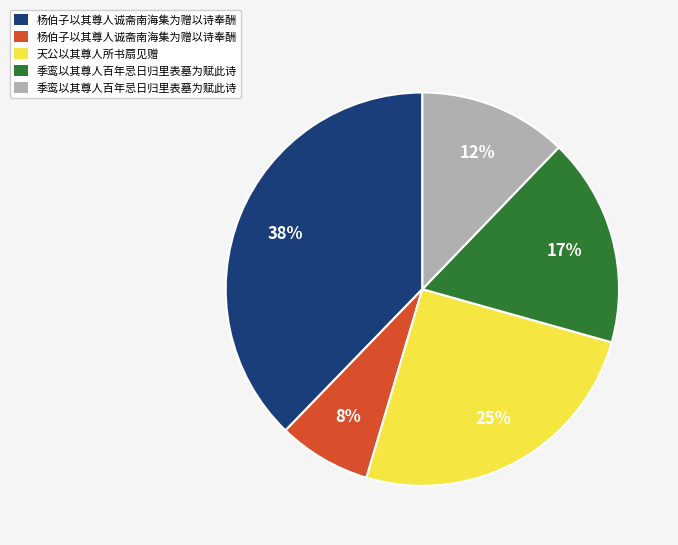

Count the number of slices in the pie.

5